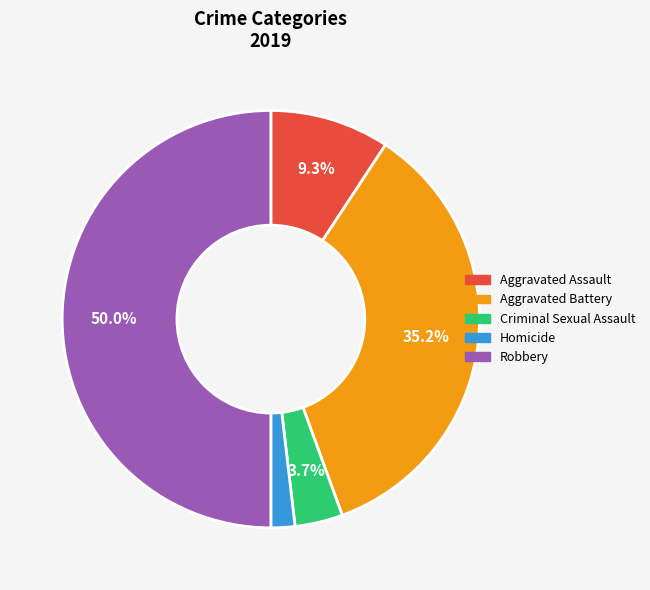

Which category has the biggest portion of the pie?

Robbery